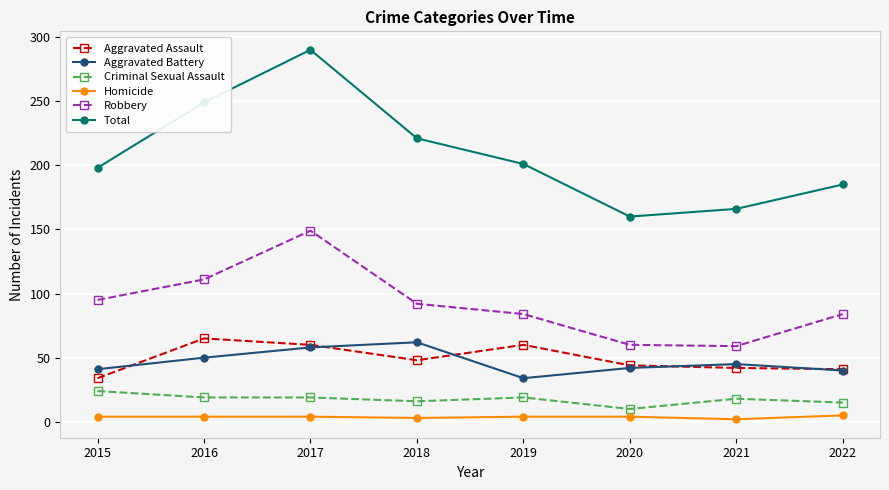

Which series has the largest range (max minus min)?

Total